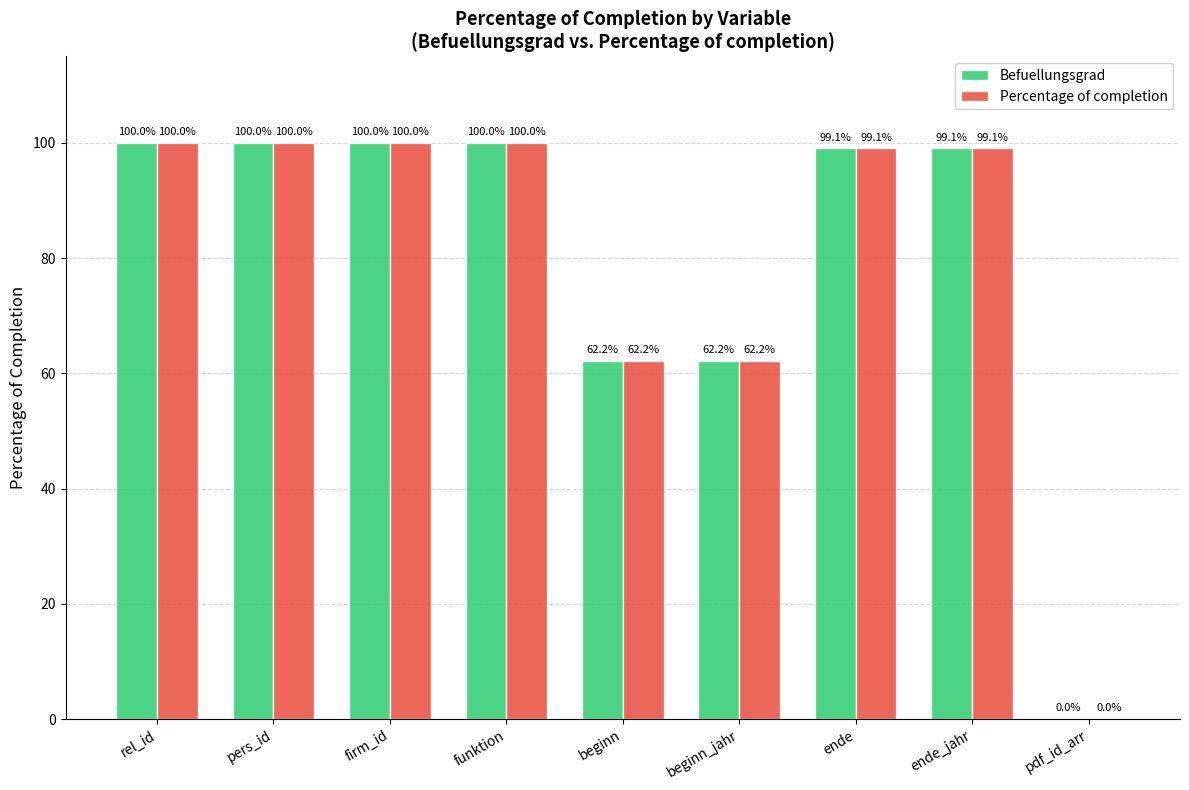

Which category has the lowest value in the Percentage of completion series?

pdf_id_arr